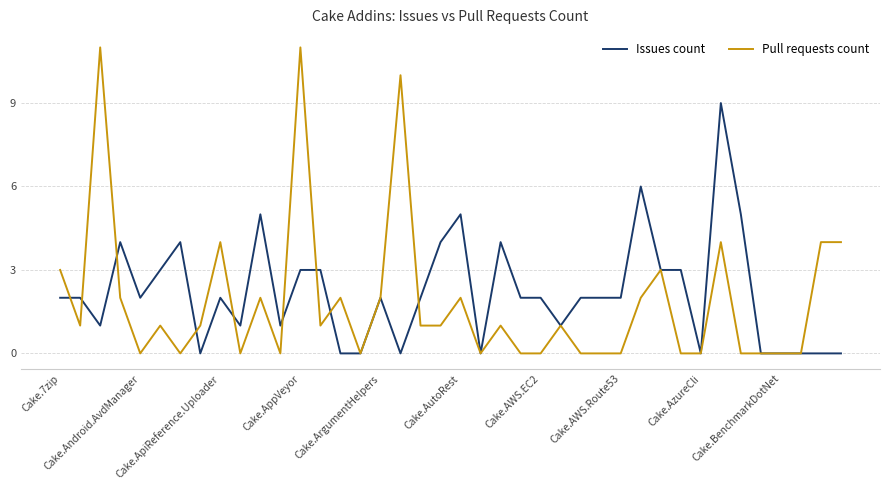

Which series has the widest spread of values?

Pull requests count